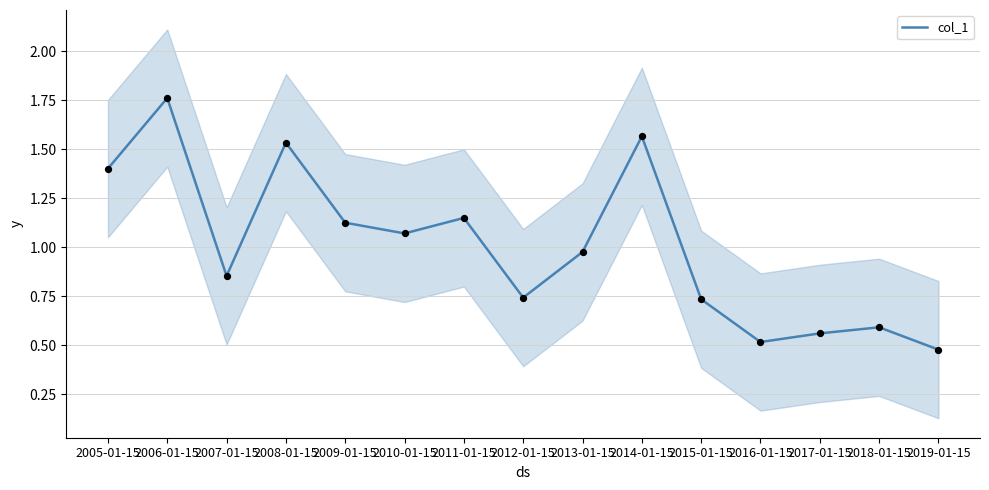

What is the change in value from 2011-01-15 to 2019-01-15?

-0.7